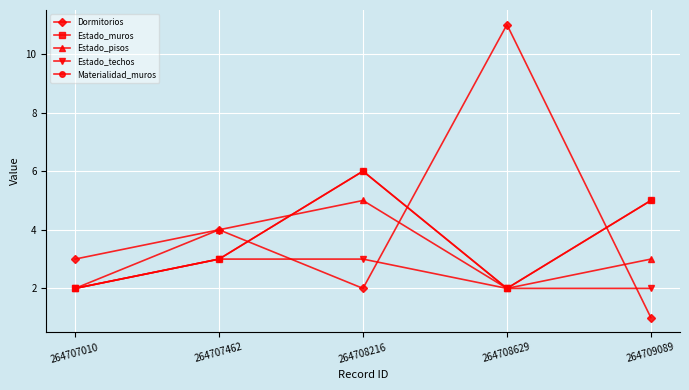

What is the maximum value shown in the chart?

11